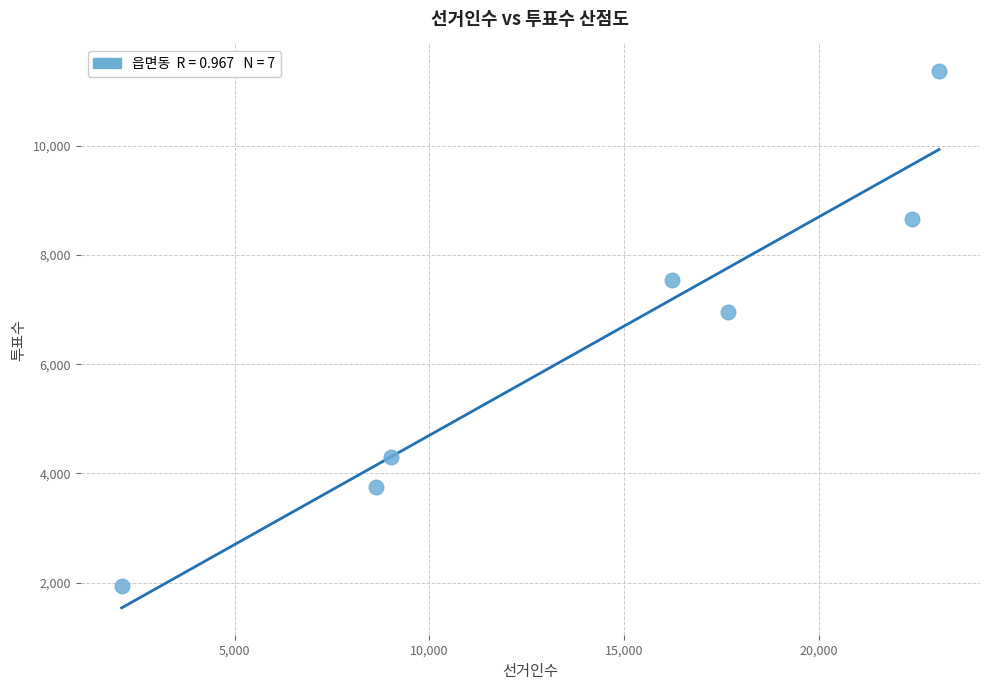

What Y value in the scatter plot is closest to 6648?

6959